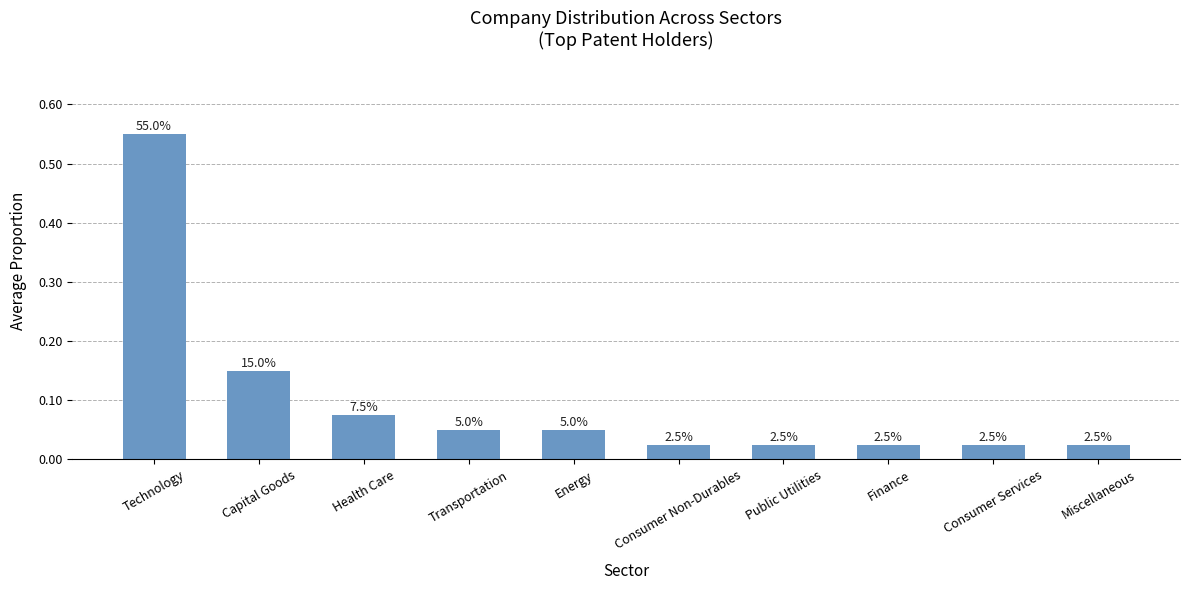

Reading left to right, what are all the values shown in this chart?

0.6	0.1	0.1	0.1	0.1	0.0	0.0	0.0	0.0	0.0